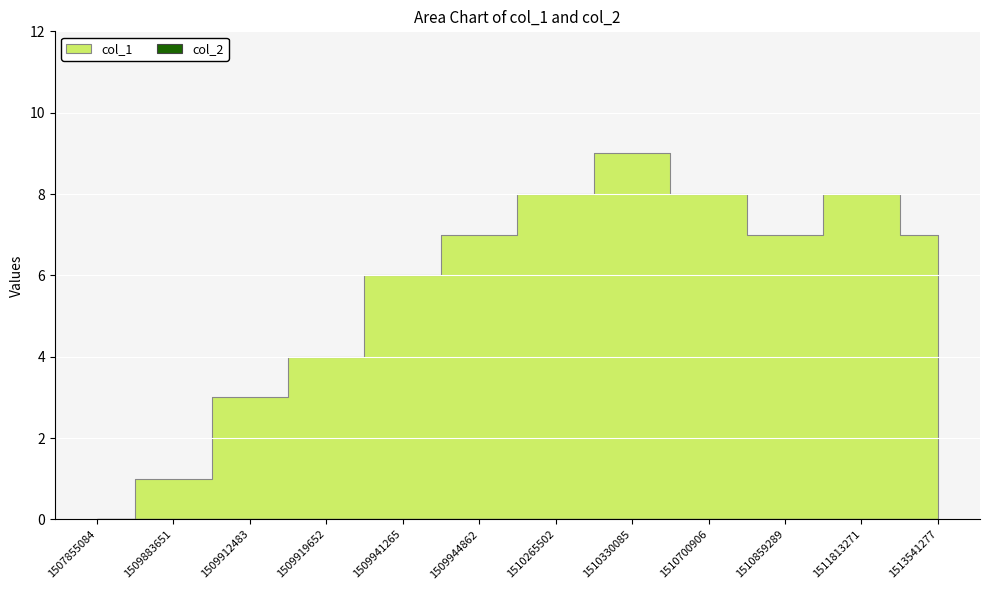

What is the maximum value shown in the chart?

9